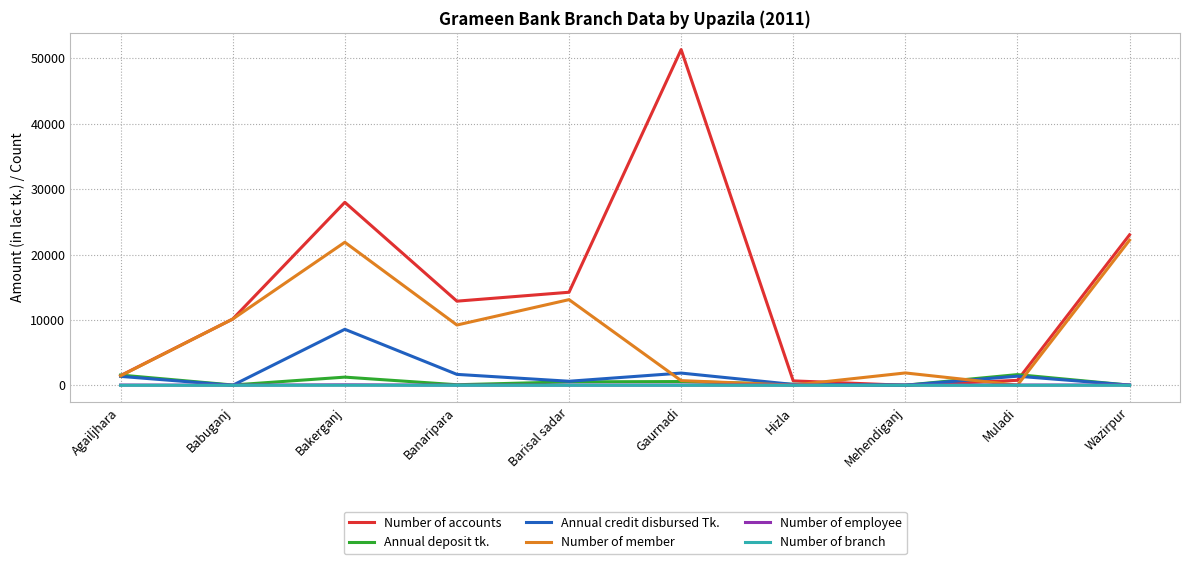

In Number of accounts, how many points are higher than both neighbors (excluding endpoints)?

2